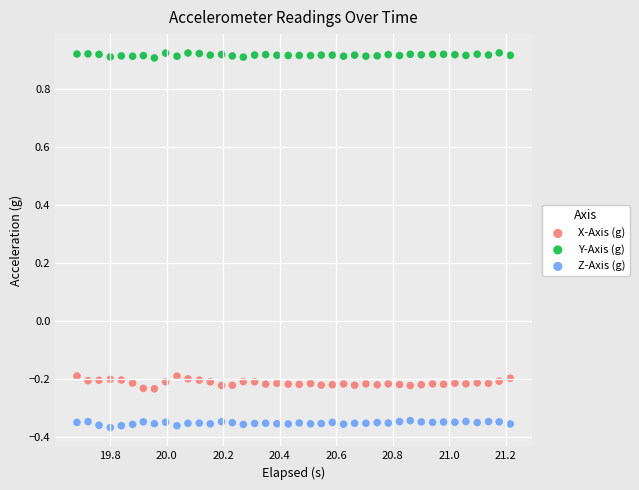

Which series has the widest spread of Y values?

X-Axis (g)